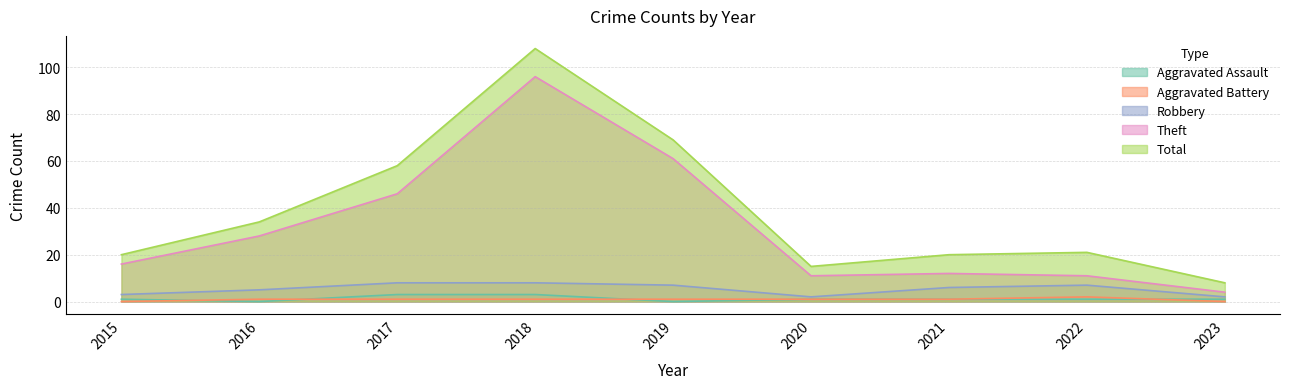

Which category has the highest value across all series?

2018